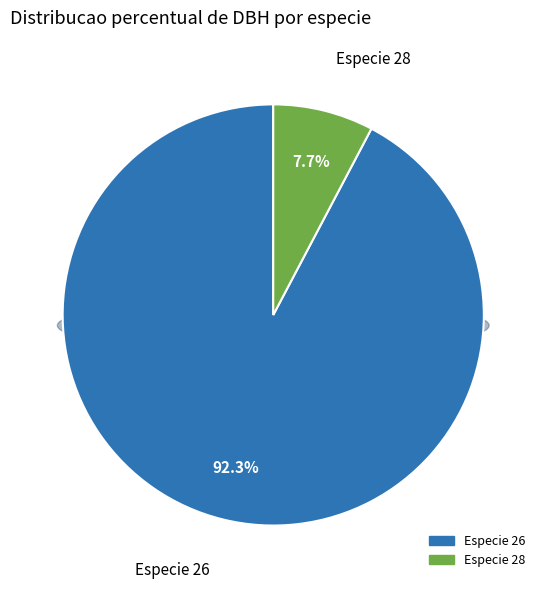

Does 28 account for over 50% of the chart?

No